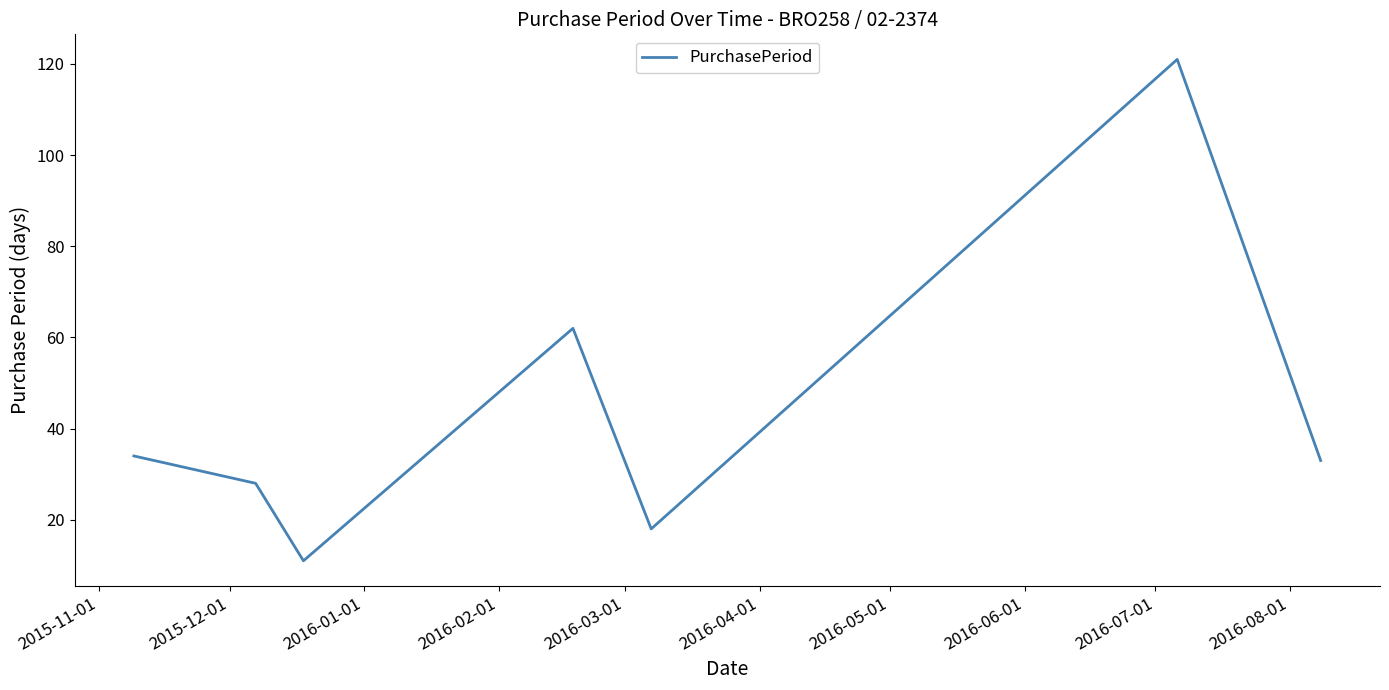

What is the minimum value shown in the chart?

11